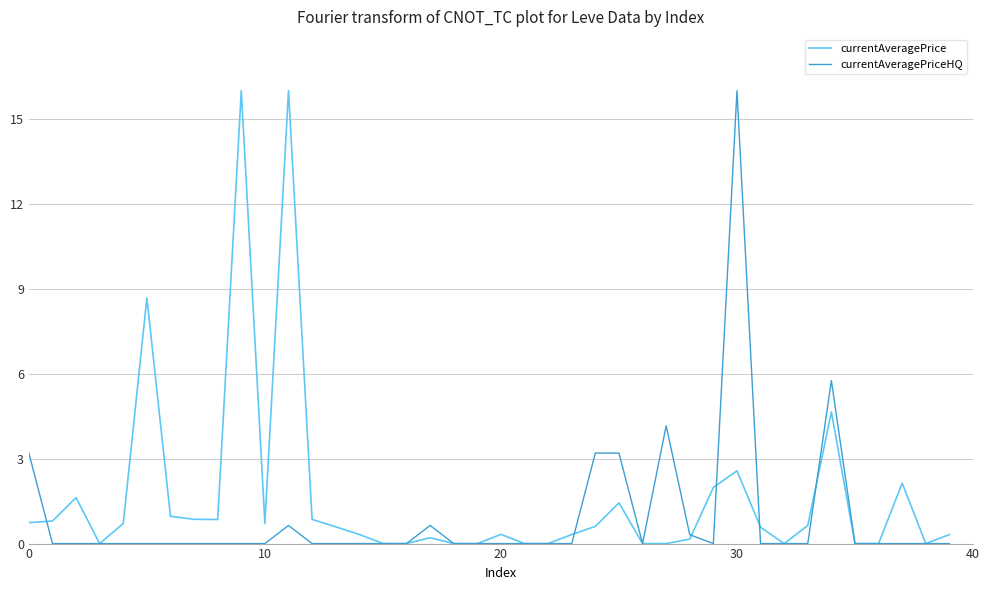

Is this an area chart (filled region under the line)?

No